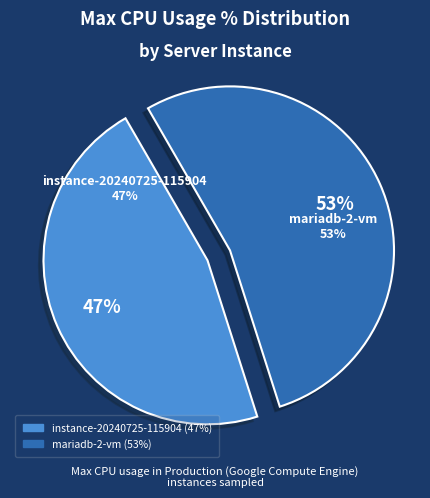

Which has a higher value, mariadb-2-vm or instance-20240725-115904?

mariadb-2-vm